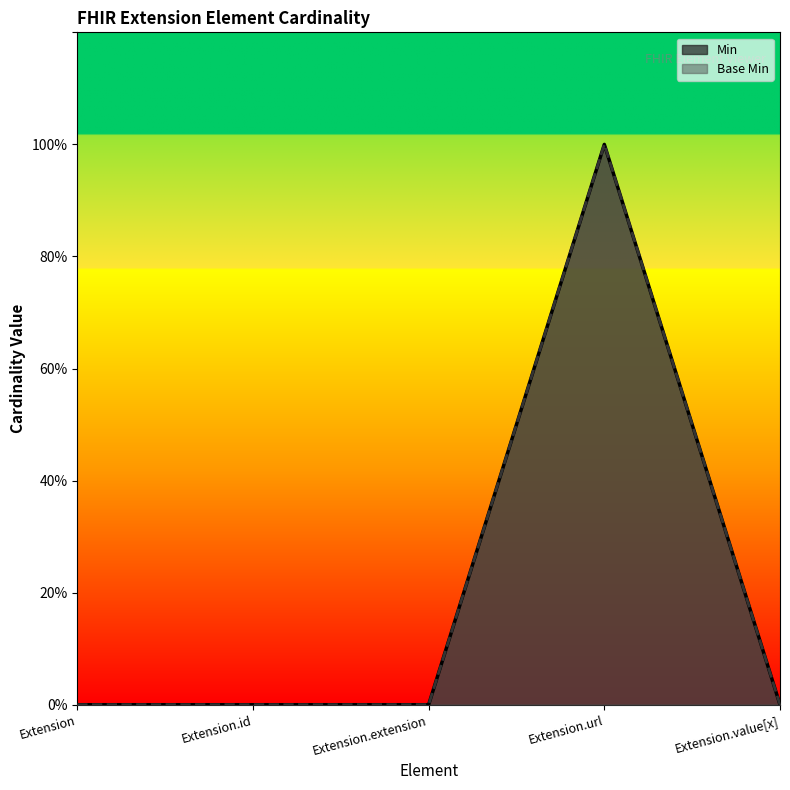

Does the chart display data point markers on the line(s)?

No